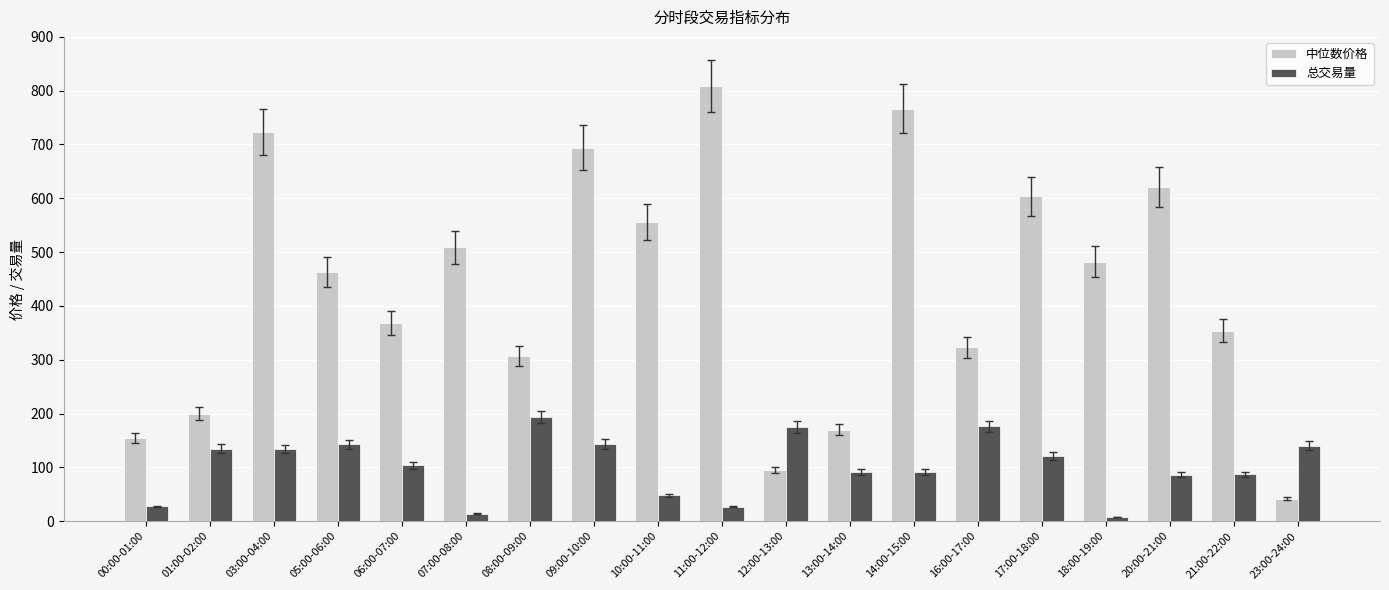

What is the label of the 3rd bar from the left?

03:00-04:00